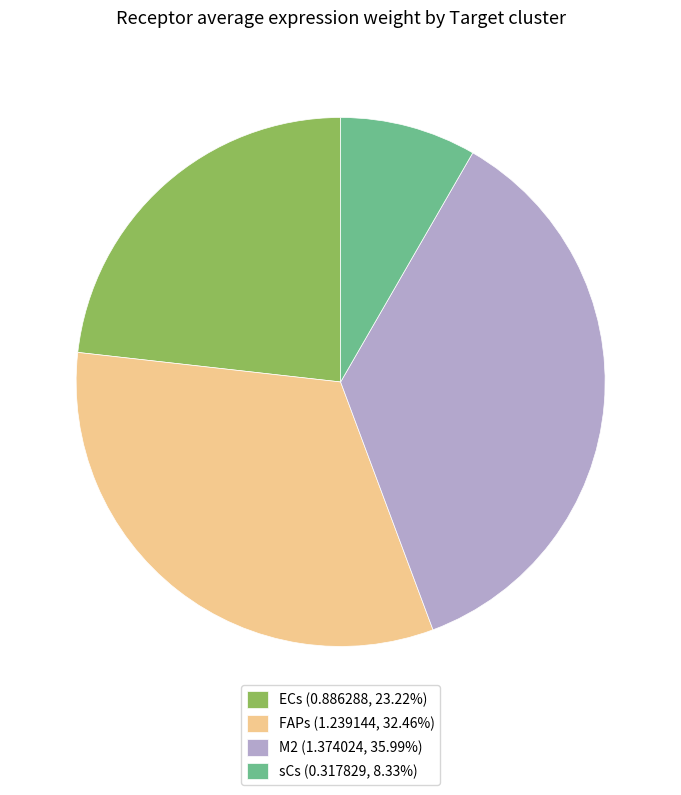

Is ECs (0.886288, 23.22%) the majority of the pie?

No